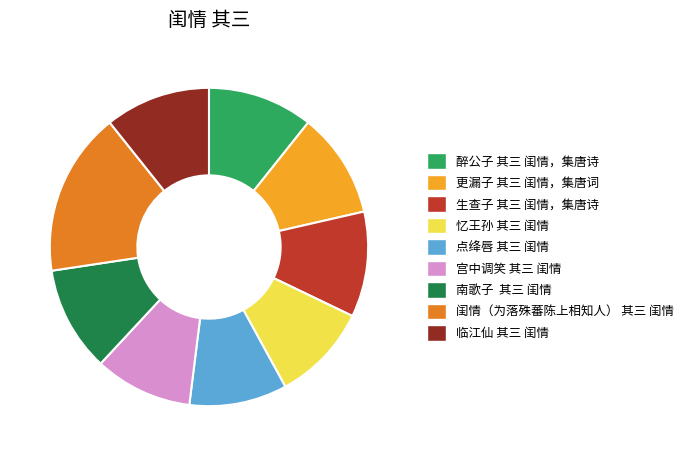

True or false: 宫中调笑 其三 闺情 accounts for 5% of the total.

False